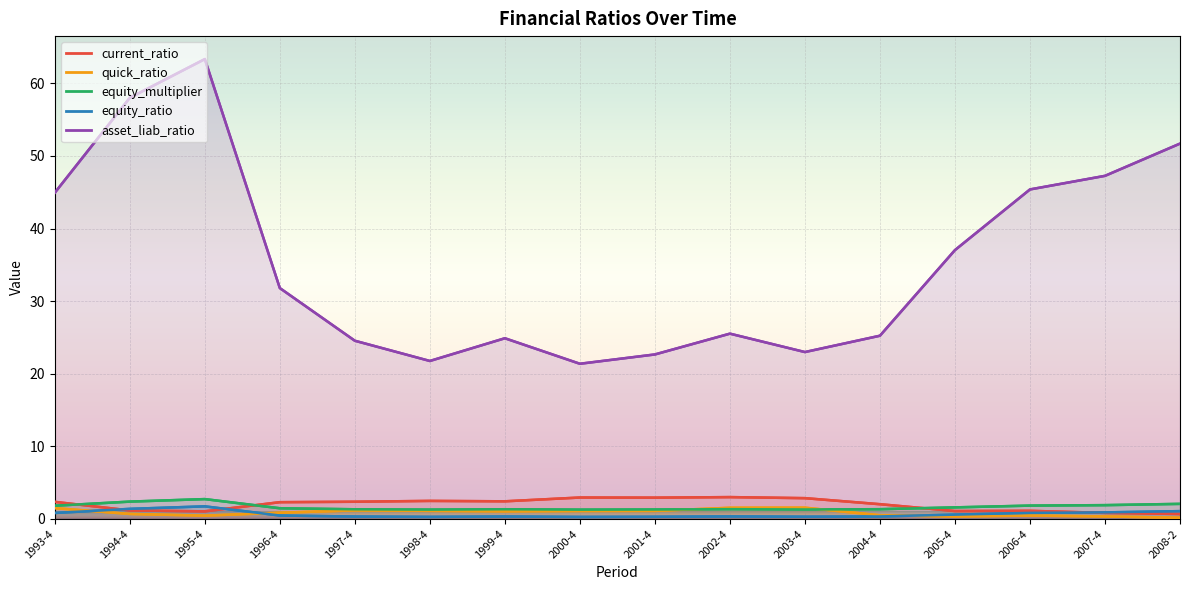

Reading right to left, what are all the values shown in this chart?

current_ratio: 0.7	0.8	1.1	1.1	2.0	2.9	3.0	2.9	2.9	2.4	2.5	2.4	2.3	1.0	1.2	2.3
quick_ratio: 0.2	0.3	0.5	0.3	0.5	1.5	1.5	1.1	1.1	1.0	1.1	1.2	0.9	0.4	0.7	1.5
equity_multiplier: 2.1	1.9	1.8	1.6	1.3	1.3	1.3	1.3	1.3	1.3	1.3	1.3	1.5	2.7	2.4	1.8
equity_ratio: 1.1	0.9	0.8	0.6	0.3	0.3	0.3	0.3	0.3	0.3	0.3	0.3	0.5	1.7	1.4	0.8
asset_liab_ratio: 51.7	47.3	45.4	37.0	25.2	23.0	25.5	22.7	21.4	24.9	21.8	24.5	31.8	63.3	58.0	44.9